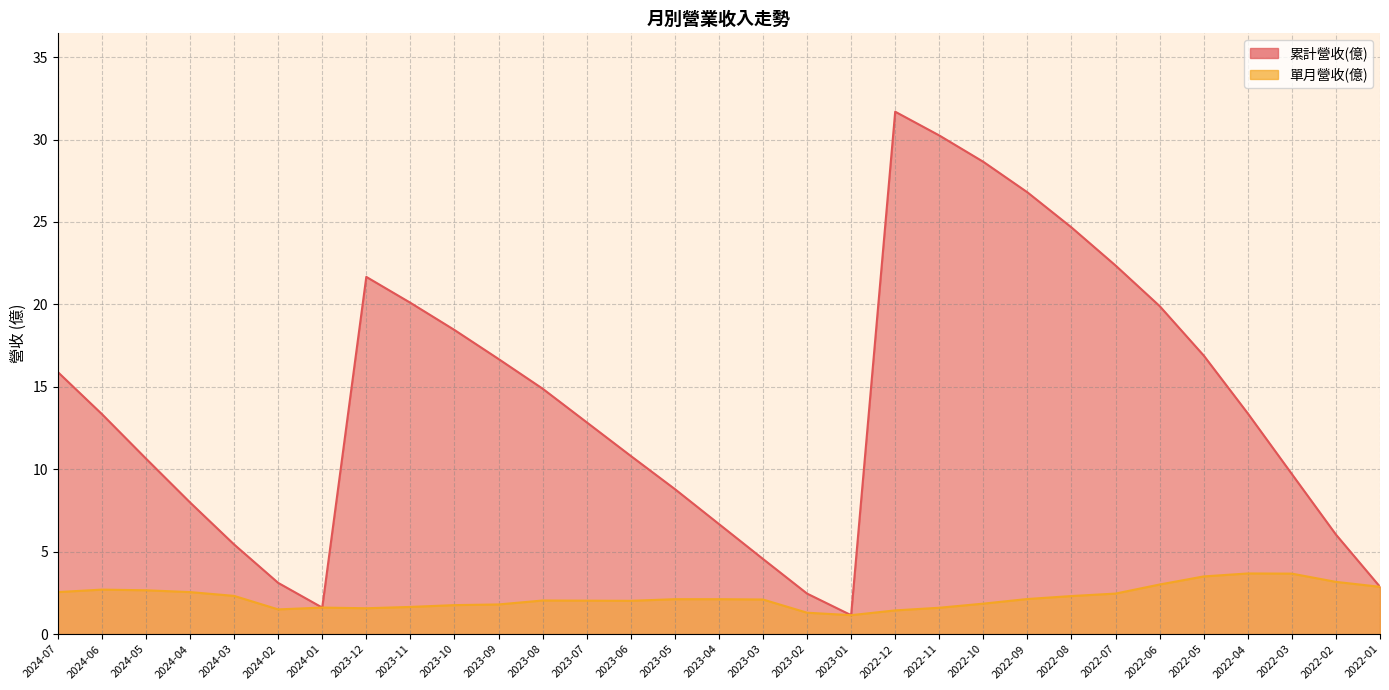

What is the value of the 單月營收(億) point at the 15th from the left?

2.1